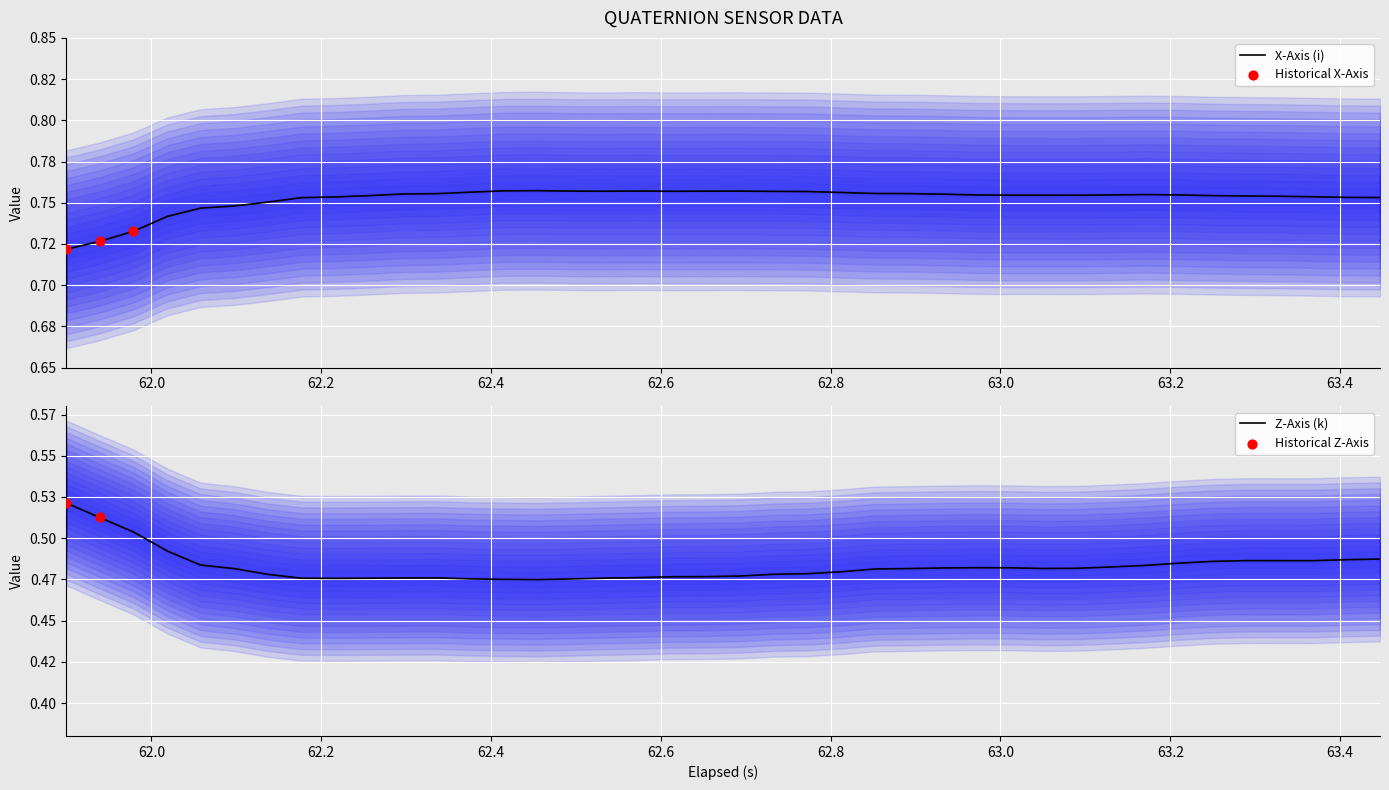

Which series contains the lowest Y value?

z_axis